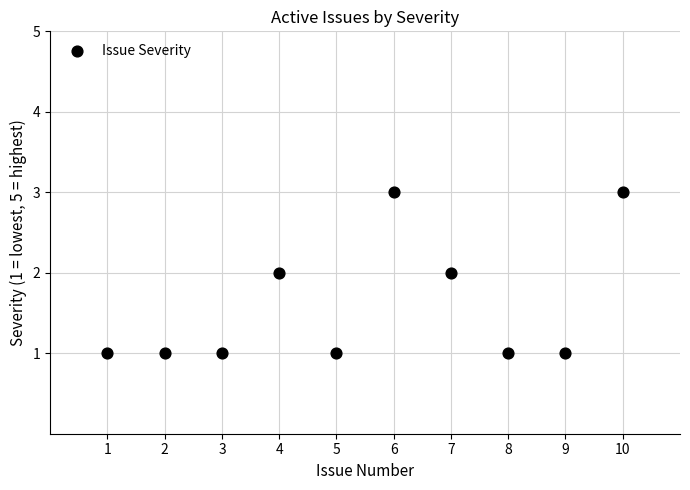

What is the range of X values (max minus min)?

9